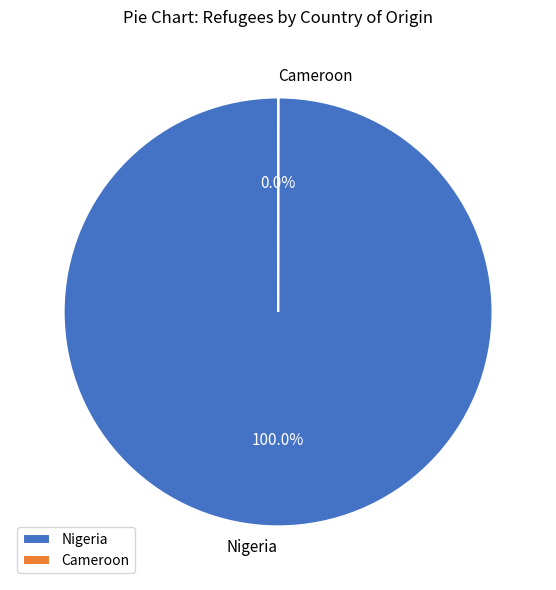

Is there a majority slice in this chart?

Yes